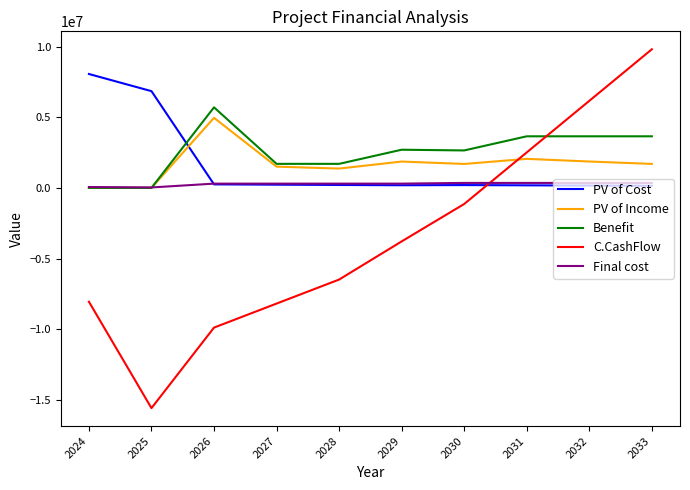

What is the greatest value displayed?

9810000.0